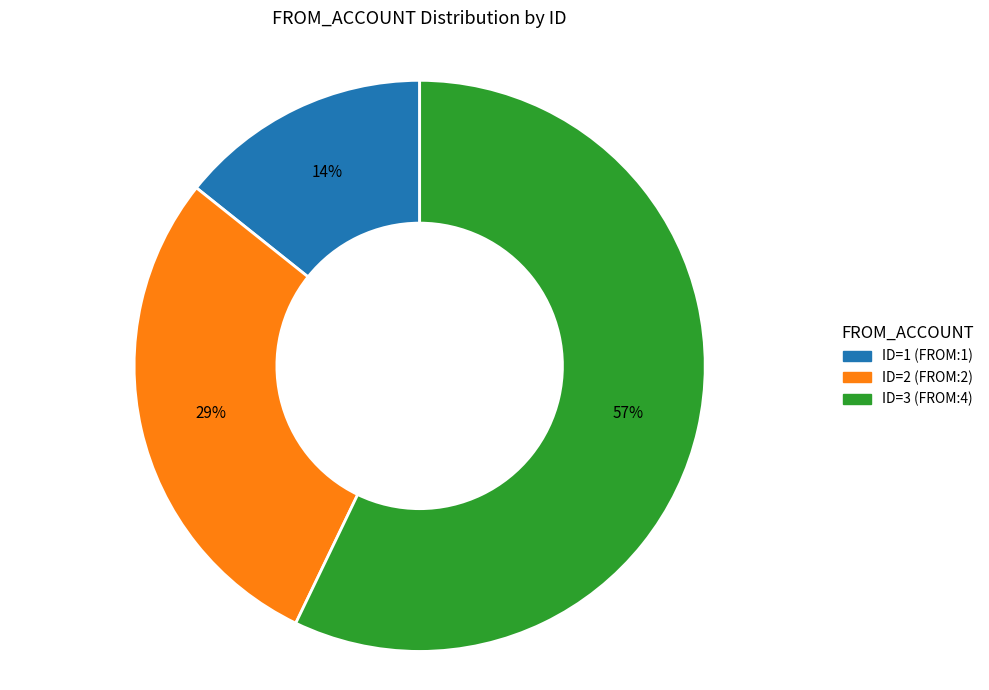

The ID=1 (FROM:1) slice represents 14% of the pie. True or false?

True